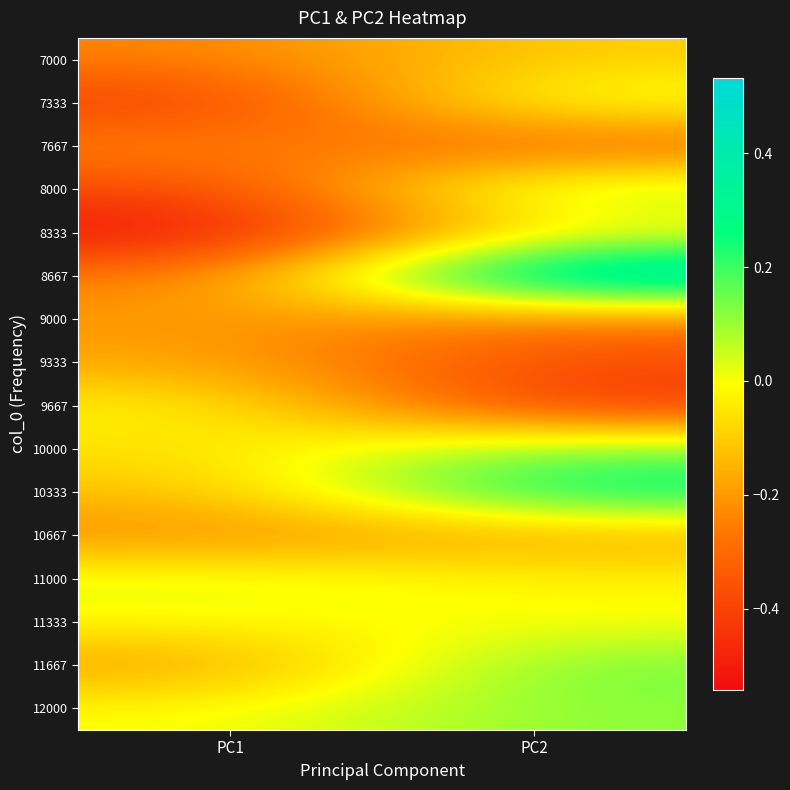

Reading left to right, extract all data points from this chart.

7000: PC1=-0.2	PC2=-0.1
7333: PC1=-0.4	PC2=0.0
7667: PC1=-0.2	PC2=-0.3
8000: PC1=-0.4	PC2=0.1
8333: PC1=-0.5	PC2=-0.0
8667: PC1=-0.3	PC2=0.5
9000: PC1=-0.2	PC2=-0.3
9333: PC1=-0.2	PC2=-0.4
9667: PC1=-0.0	PC2=-0.4
10000: PC1=-0.1	PC2=0.1
10333: PC1=-0.1	PC2=0.3
10667: PC1=-0.2	PC2=-0.2
11000: PC1=0.0	PC2=-0.0
11333: PC1=-0.0	PC2=-0.0
11667: PC1=-0.2	PC2=0.2
12000: PC1=-0.0	PC2=0.1